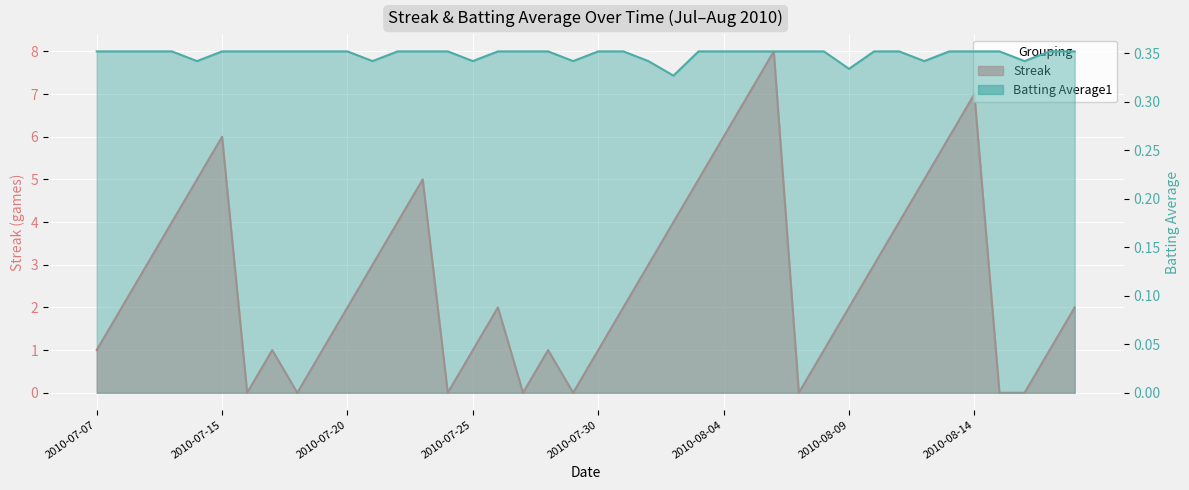

True or false: Streak has more than 1 interior local peaks.

True